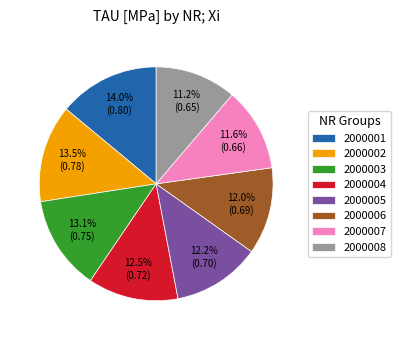

What is the ratio of the value at 2000005 to the value at 2000001?

0.9